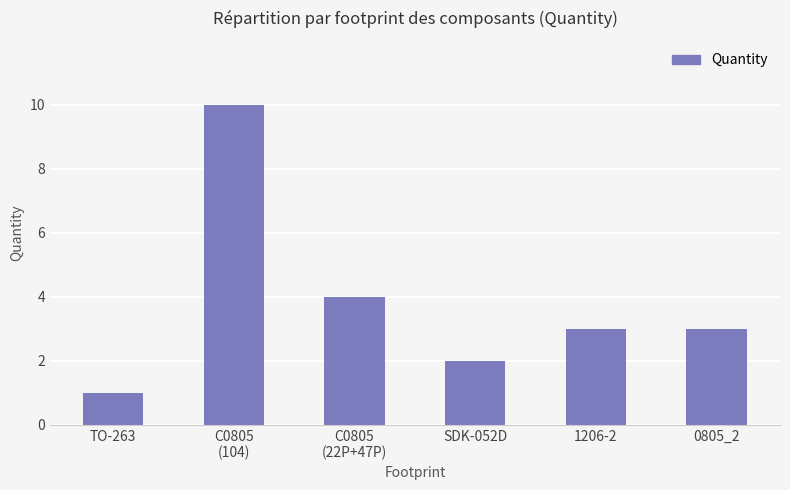

How many series are shown in this chart?

1